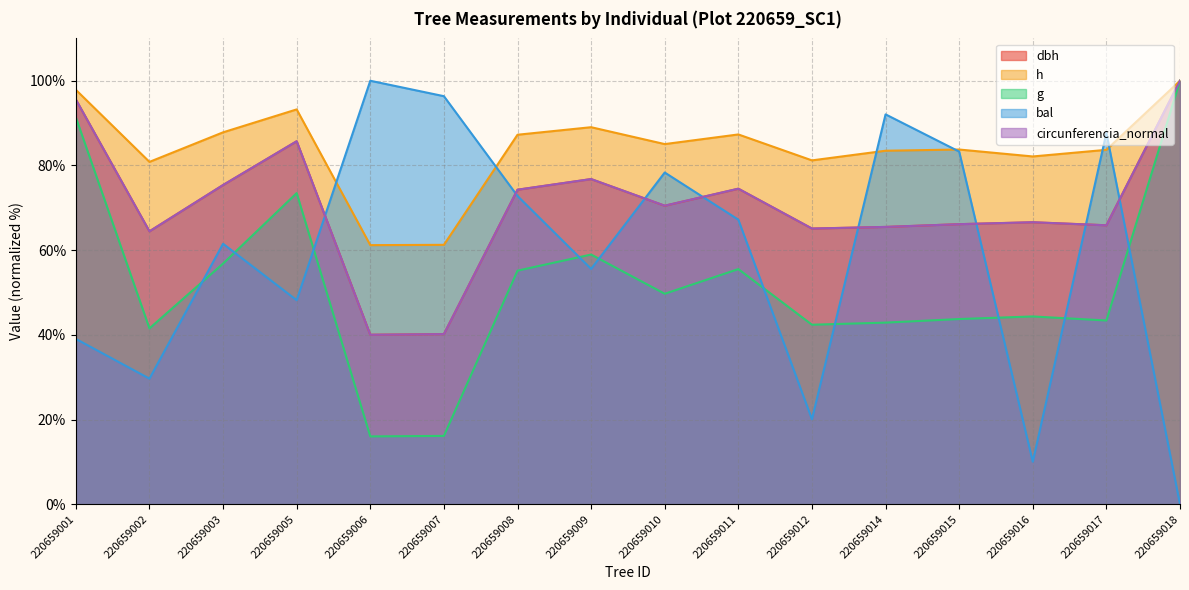

At which category does the chart reach its minimum across all series?

220659018